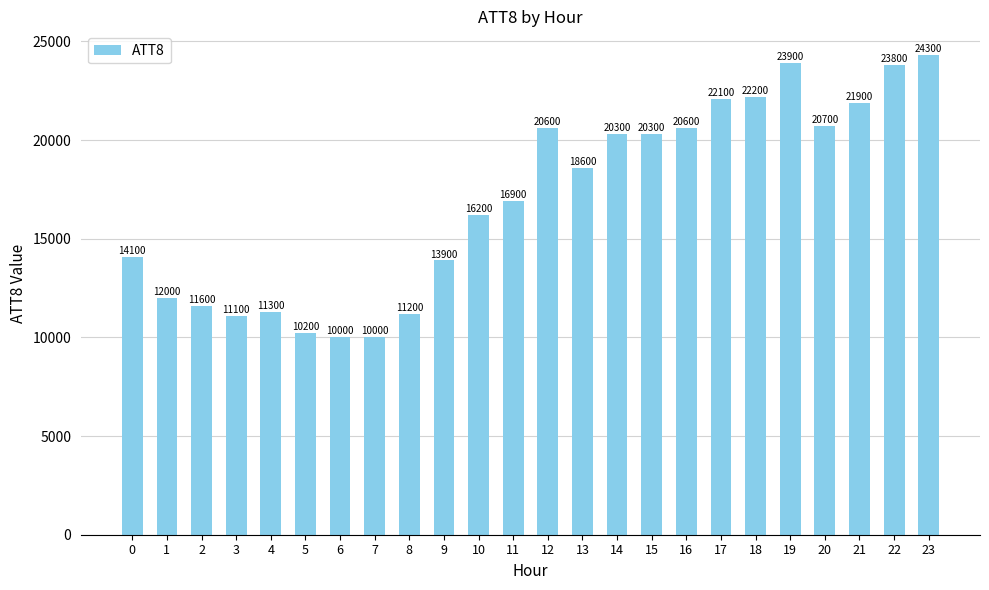

What is the smallest value displayed?

10000